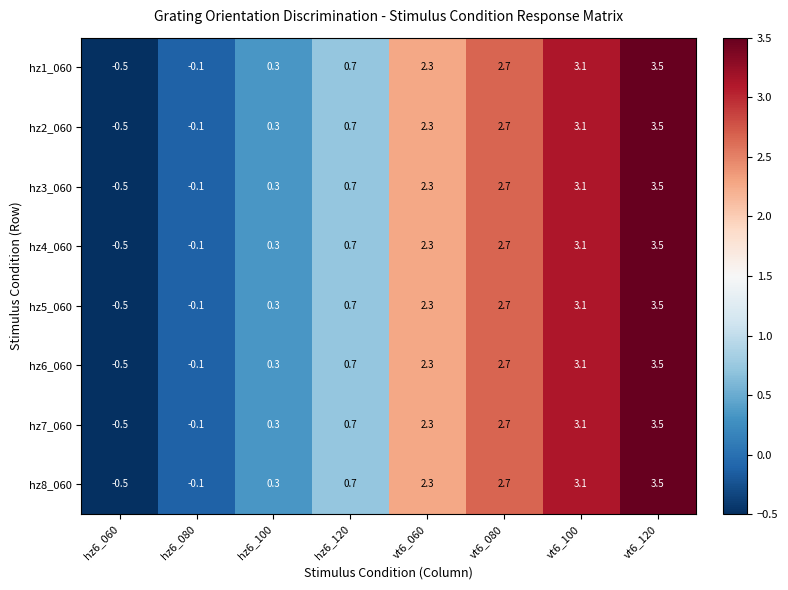

The hz7_060 series shows -0.1 at hz6_080. True or false?

True